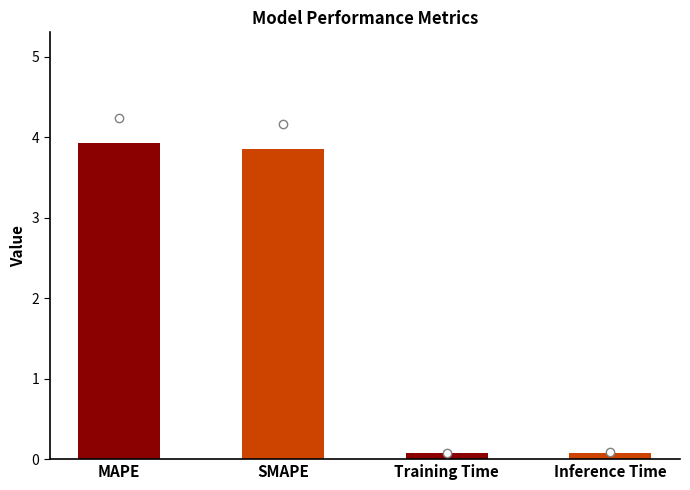

Which has a higher value, MAPE or Training Time?

MAPE